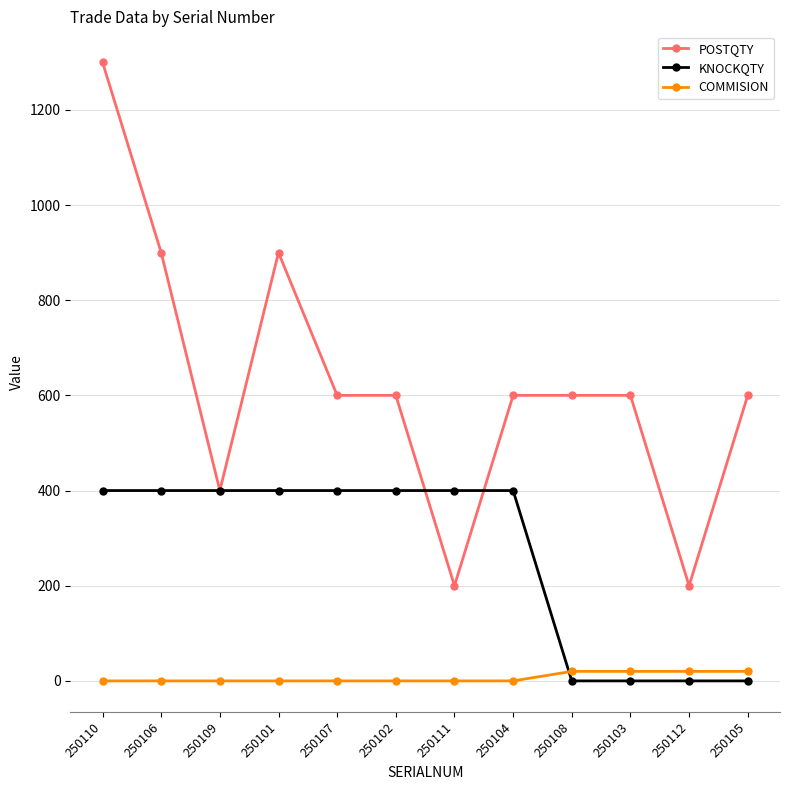

Reading left to right, list all the values displayed in this chart.

POSTQTY: 1300	900	400	900	600	600	200	600	600	600	200	600
KNOCKQTY: 400	400	400	400	400	400	400	400	0	0	0	0
COMMISION: 0	0	0	0	0	0	0	0	20	20	20	20